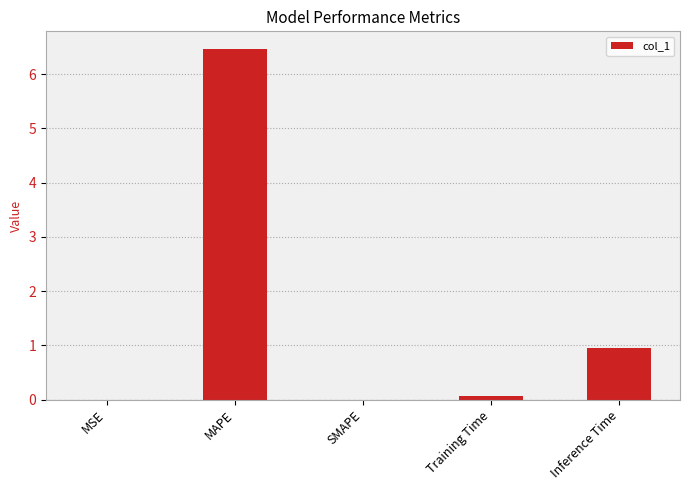

True or false: the data shows 0.0 at SMAPE.

True